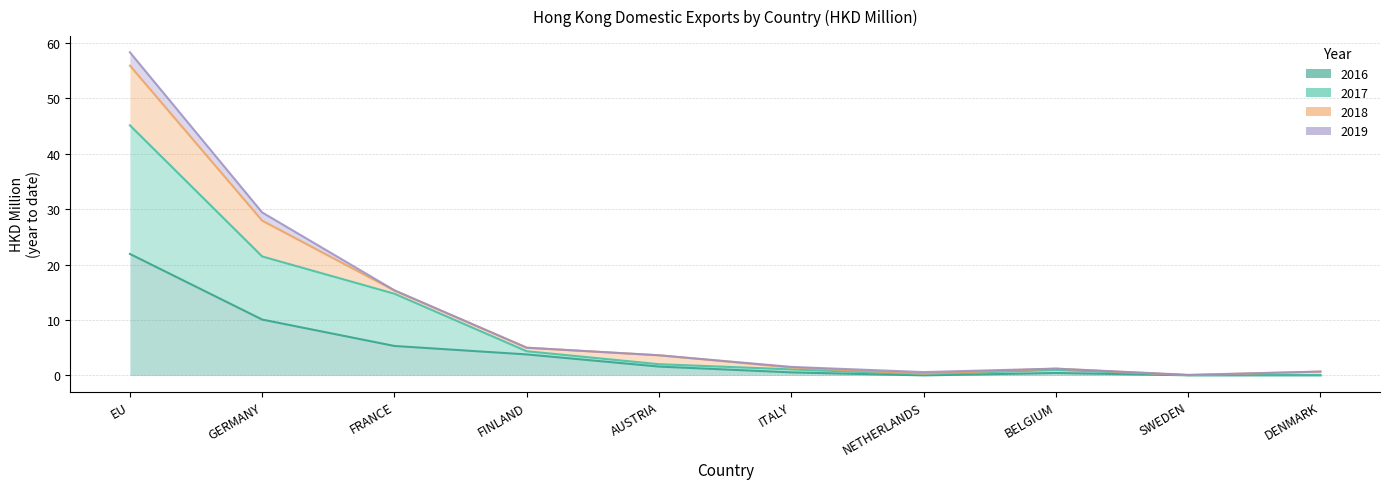

What is the difference between the maximum and minimum values in the 201712 series?

45.0